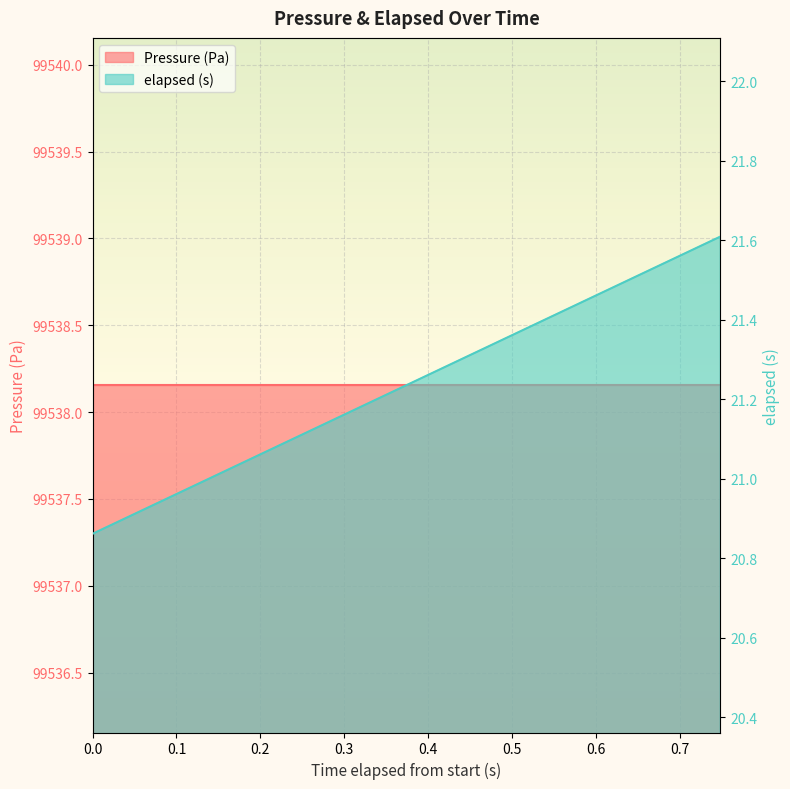

What is the sum of all values?

424.7